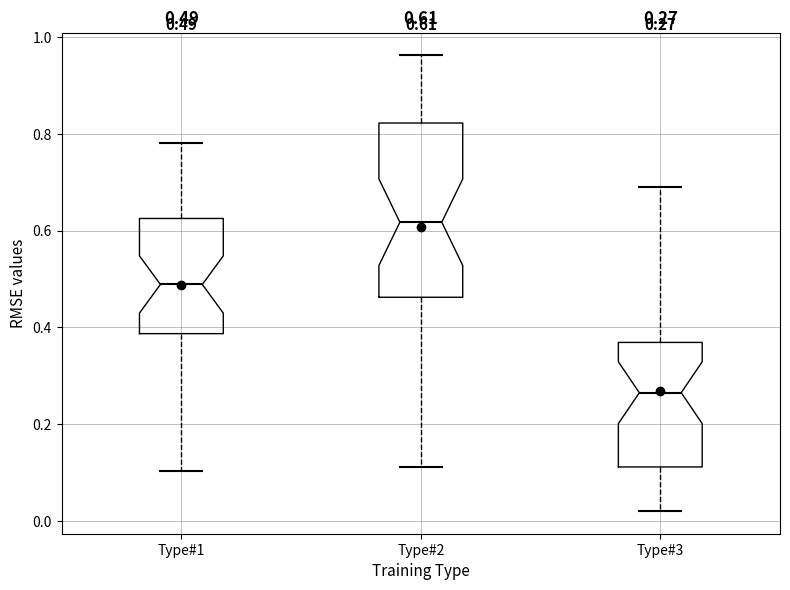

Which box's median line is the lowest?

Type#3